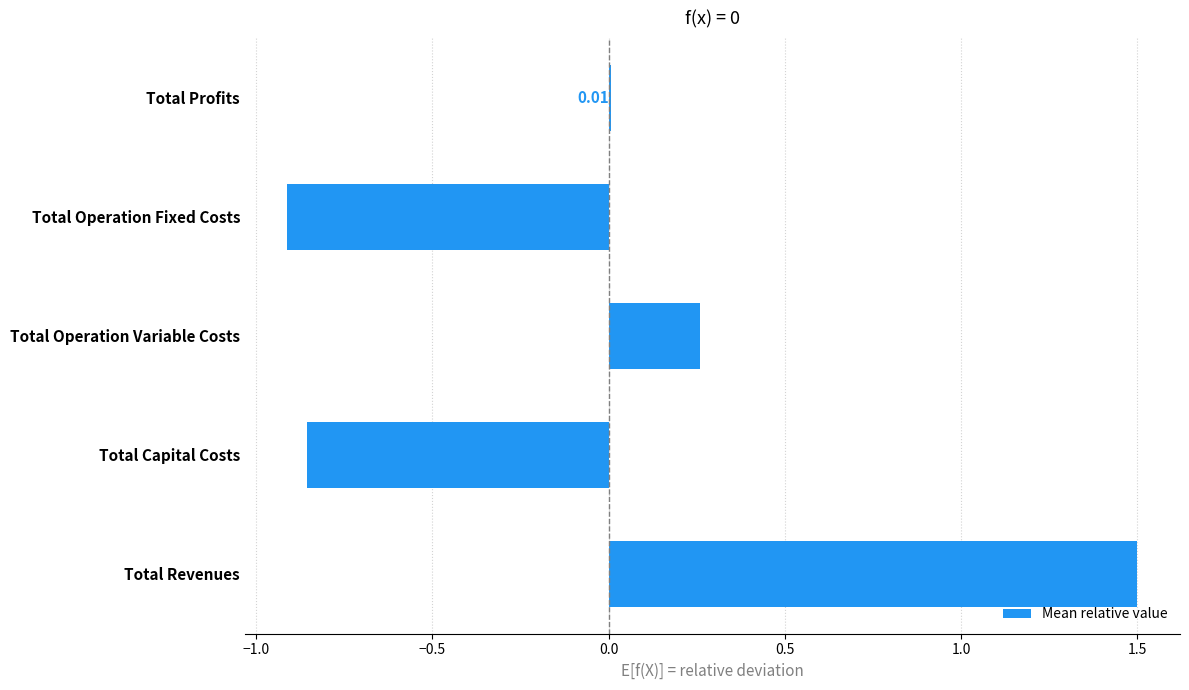

Where is the data nearest to the value 0?

Total Profits